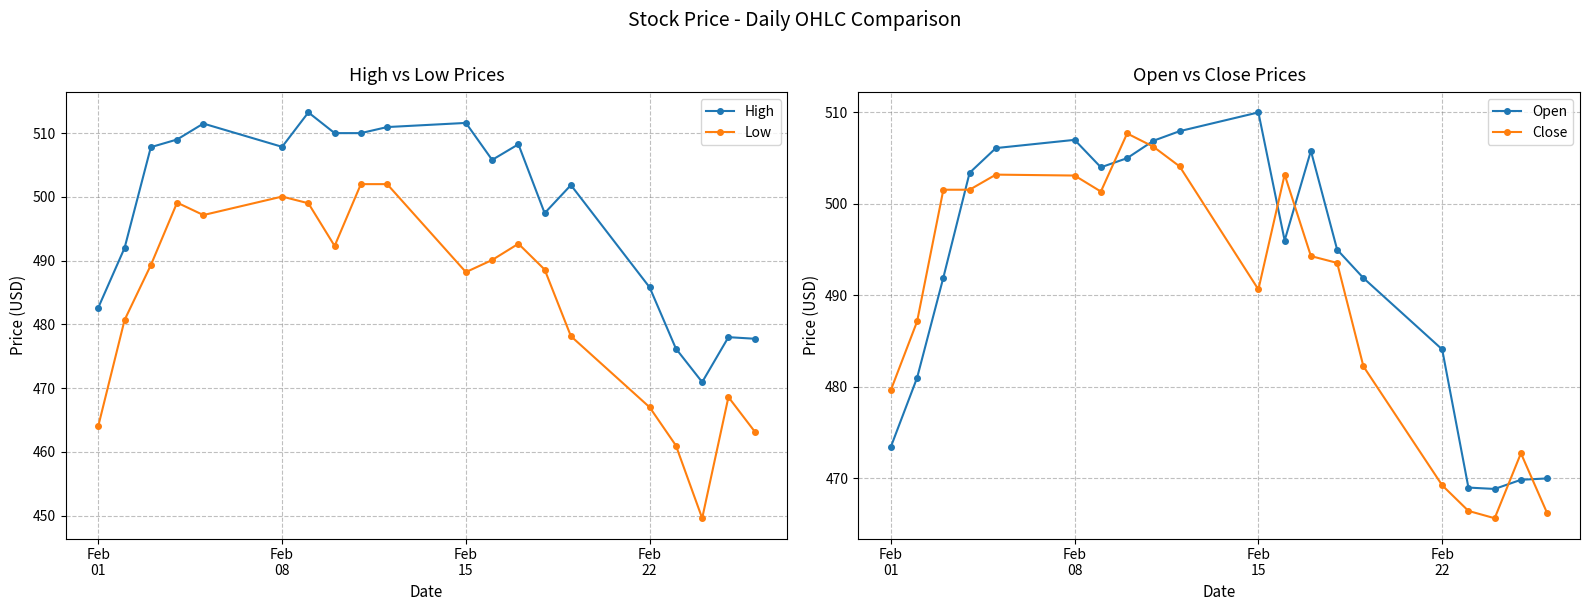

What is the difference between the second highest and minimum values in the High series?

40.7